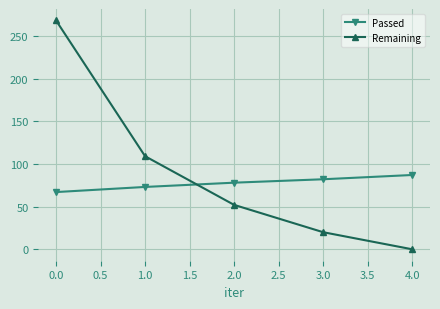

At which category is the sum across all series the highest?

0.0